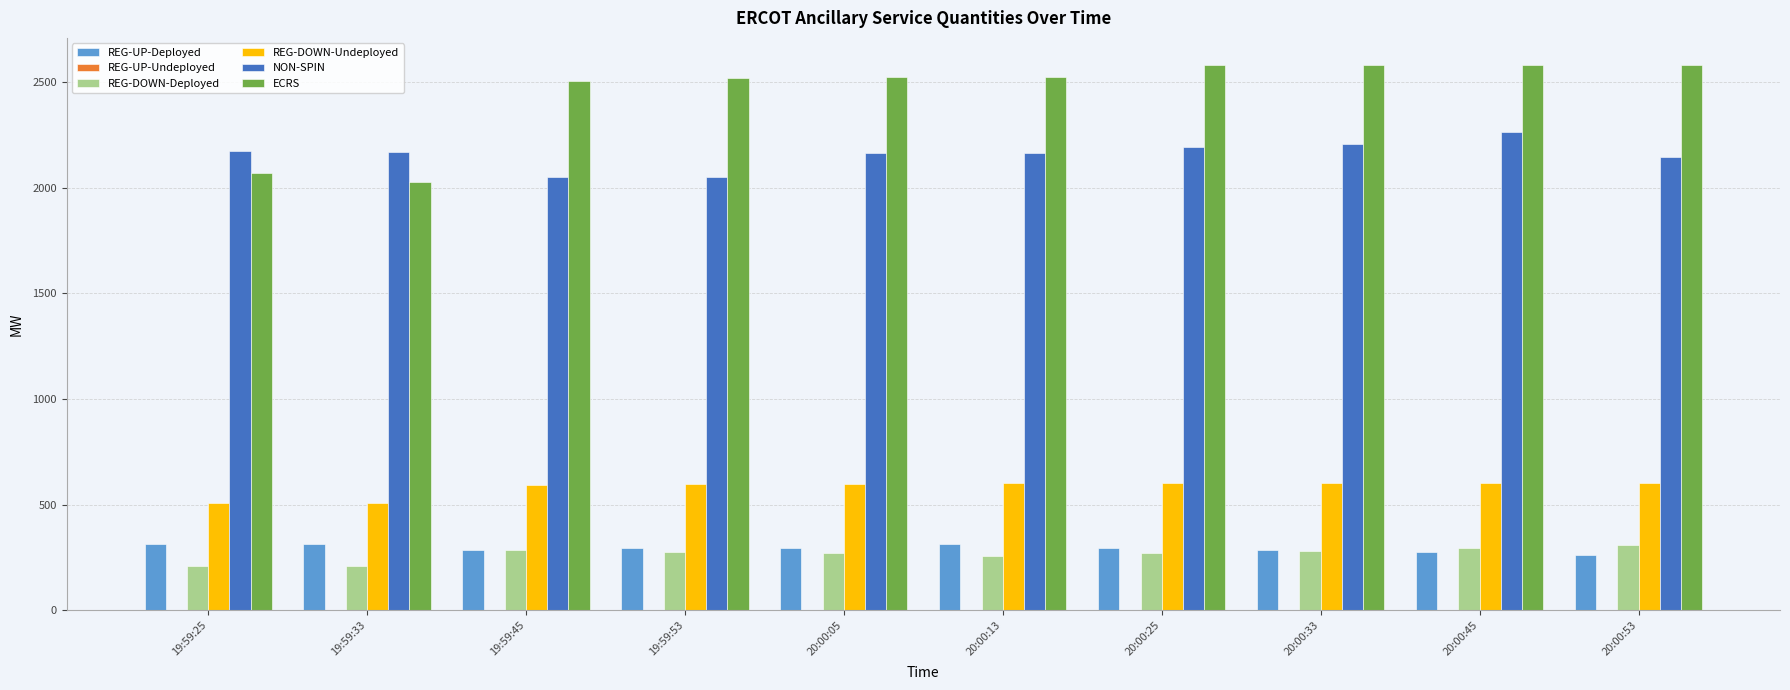

The value of REG-DOWN-Deployed at 20:00:05 is 90. True or false?

False